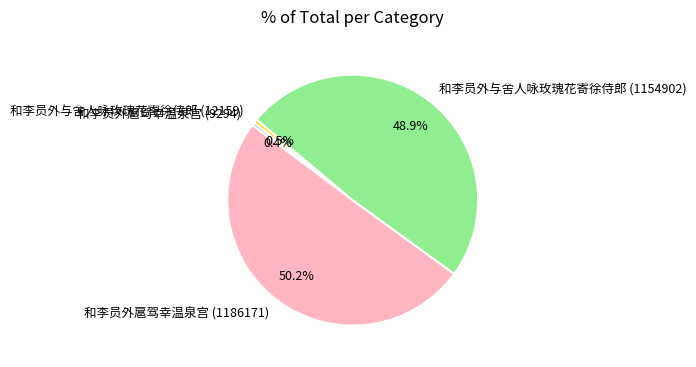

How many segments does this pie chart have?

4